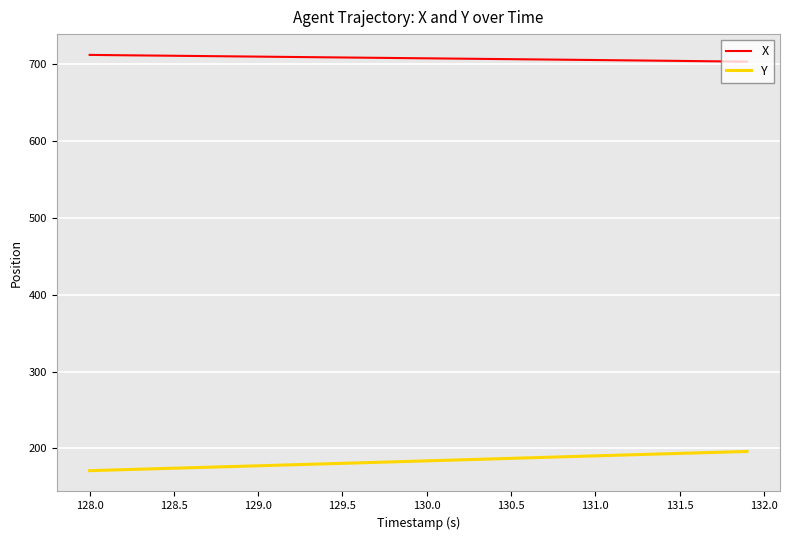

List the series in order of their overall mean, lowest first.

Y, X